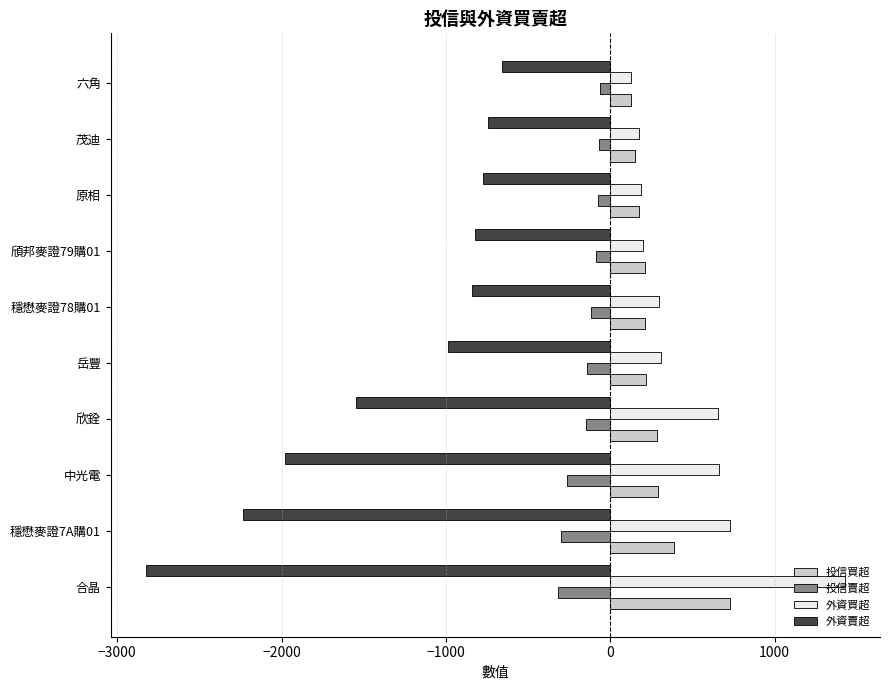

Which series has the widest spread of values?

外資賣超